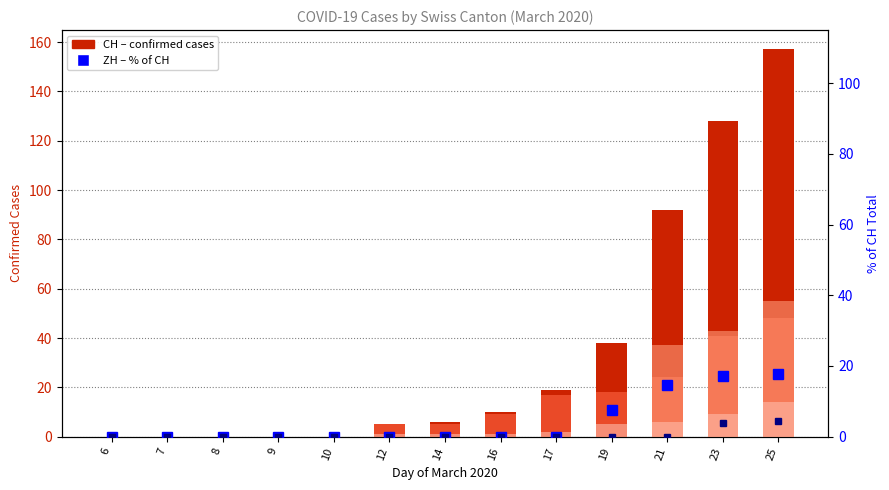

The NE (% of CH) series shows 0.0 at 8. True or false?

True